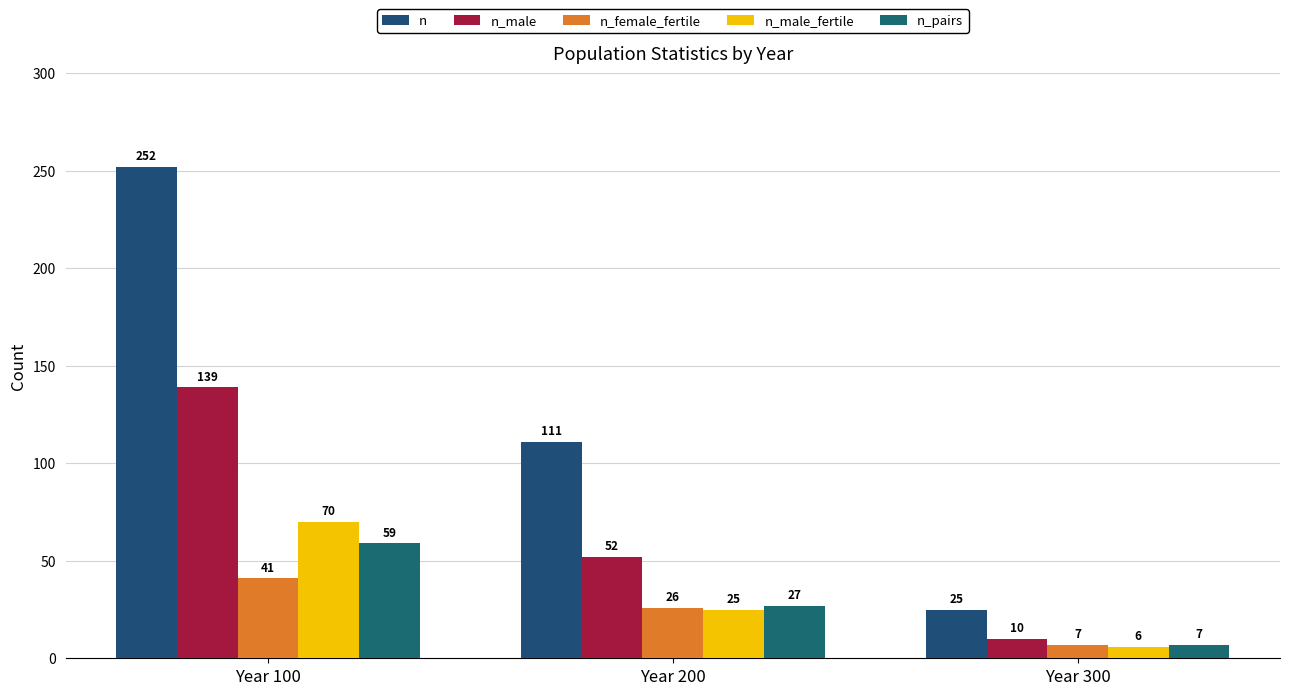

At Year 300, list the series in order from smallest to largest.

n_male_fertile, n_female_fertile, n_pairs, n_male, n